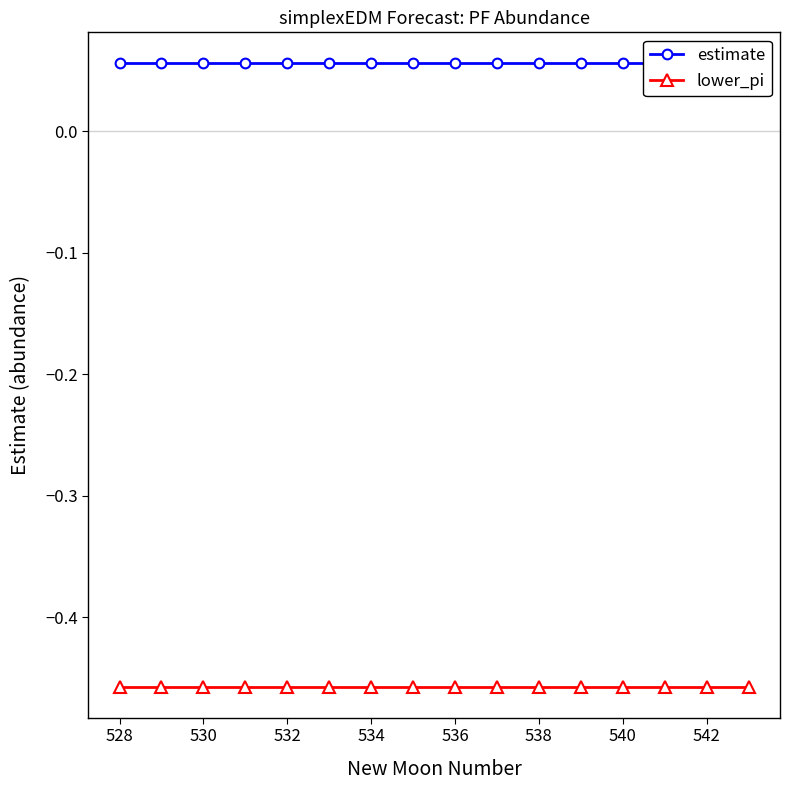

True or false: estimate has more than 1 points higher than both neighbors.

False